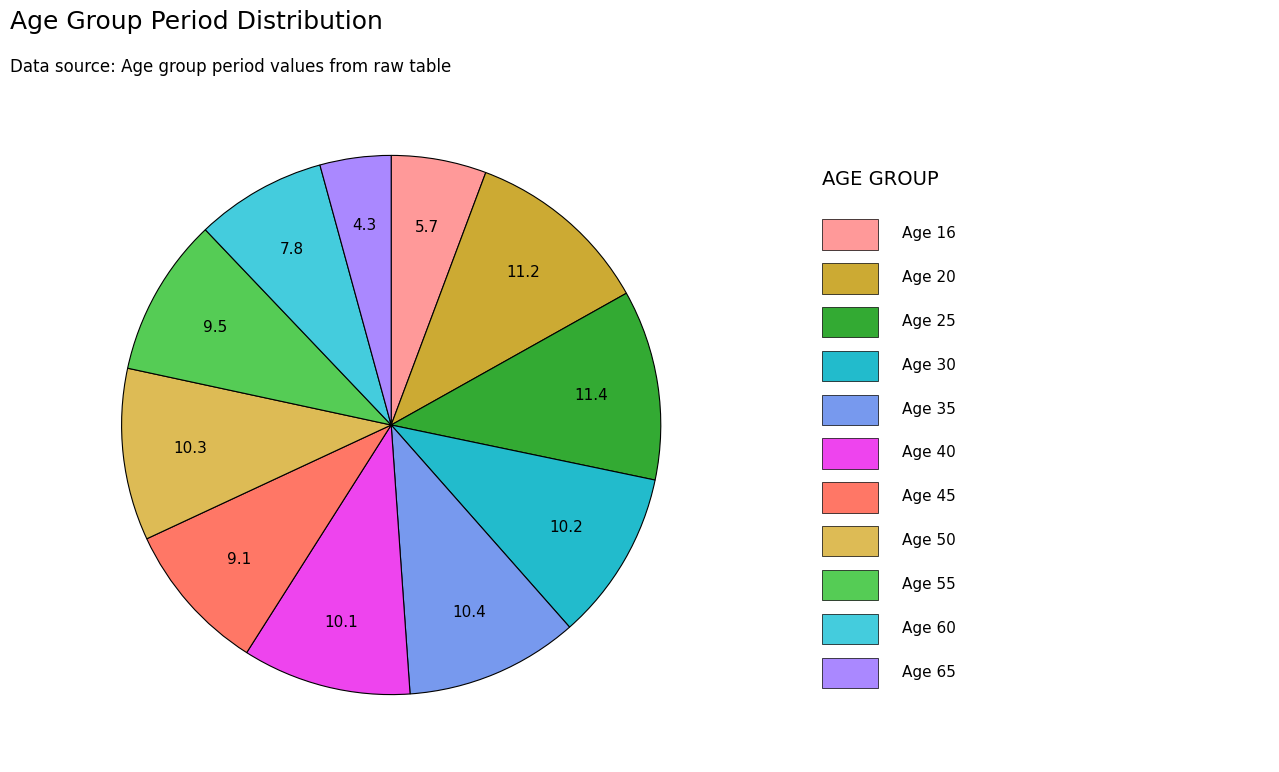

How many slices are in this pie chart?

11